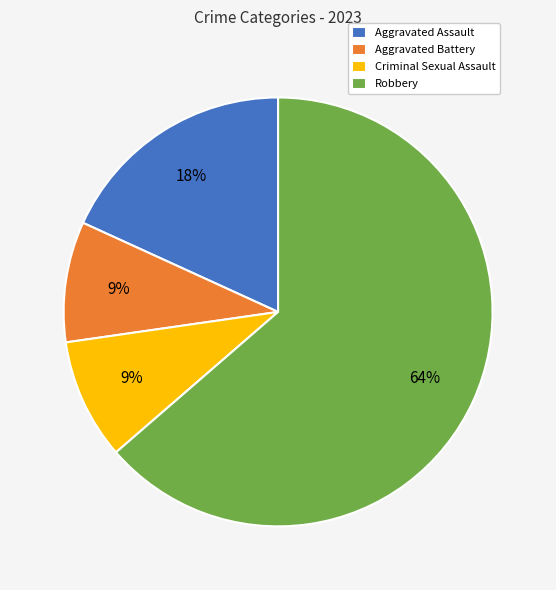

To the nearest percent, what is the difference between the Aggravated Battery and Aggravated Assault slice percentages?

9%